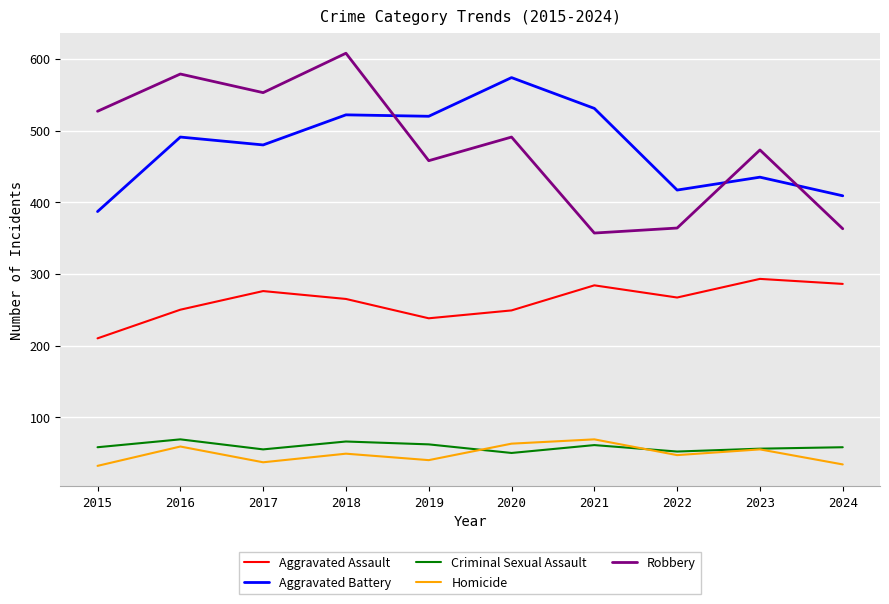

What is the difference between the highest and lowest values at 2021?

470